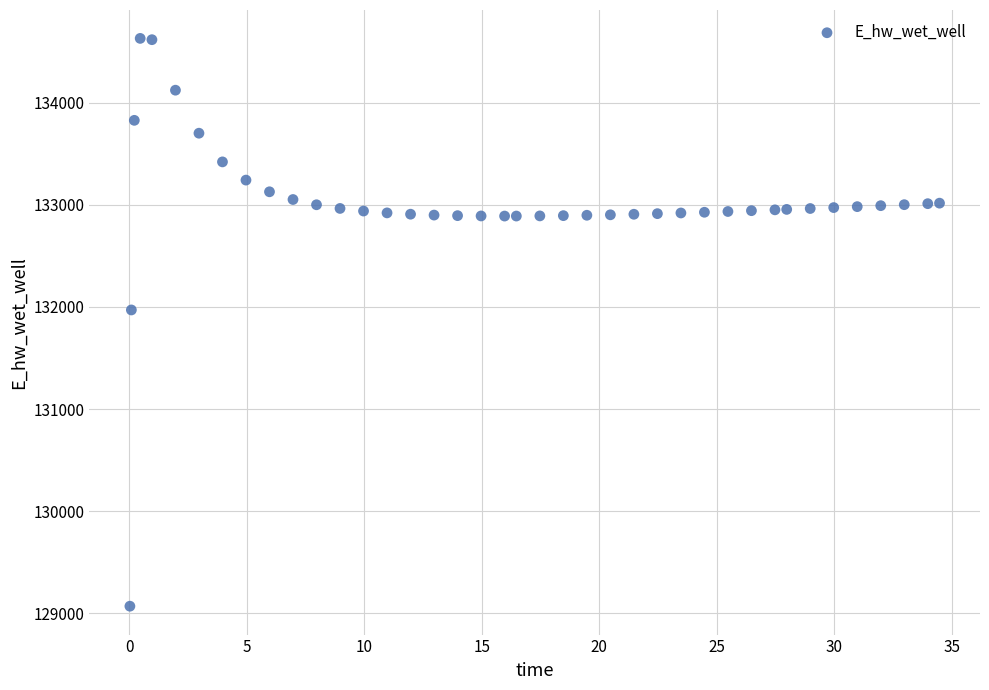

What Y value in the scatter plot is closest to 131849?

131970.2